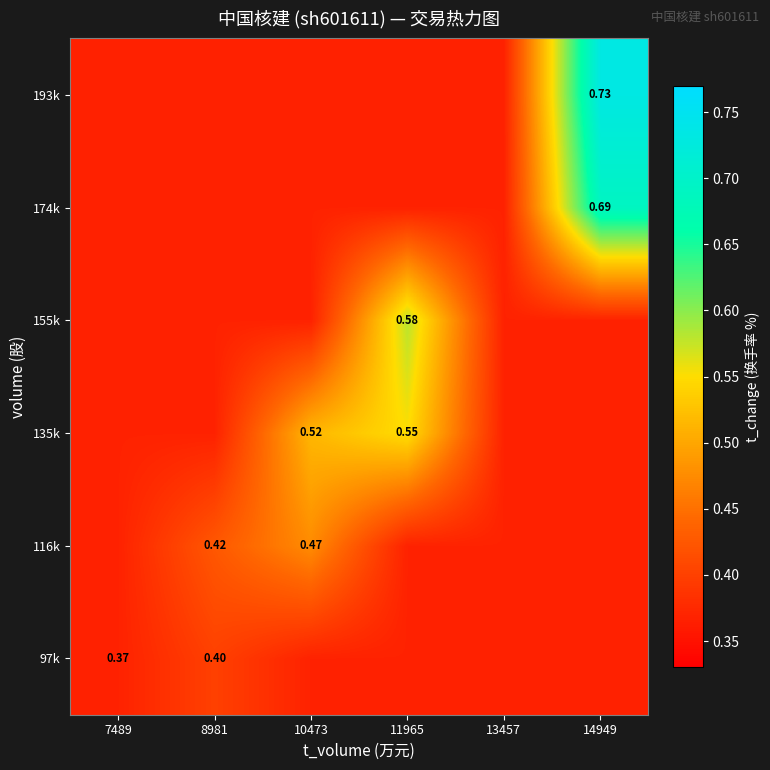

Is the value of 97k at 8981 greater than the value of 116k at 8981?

No